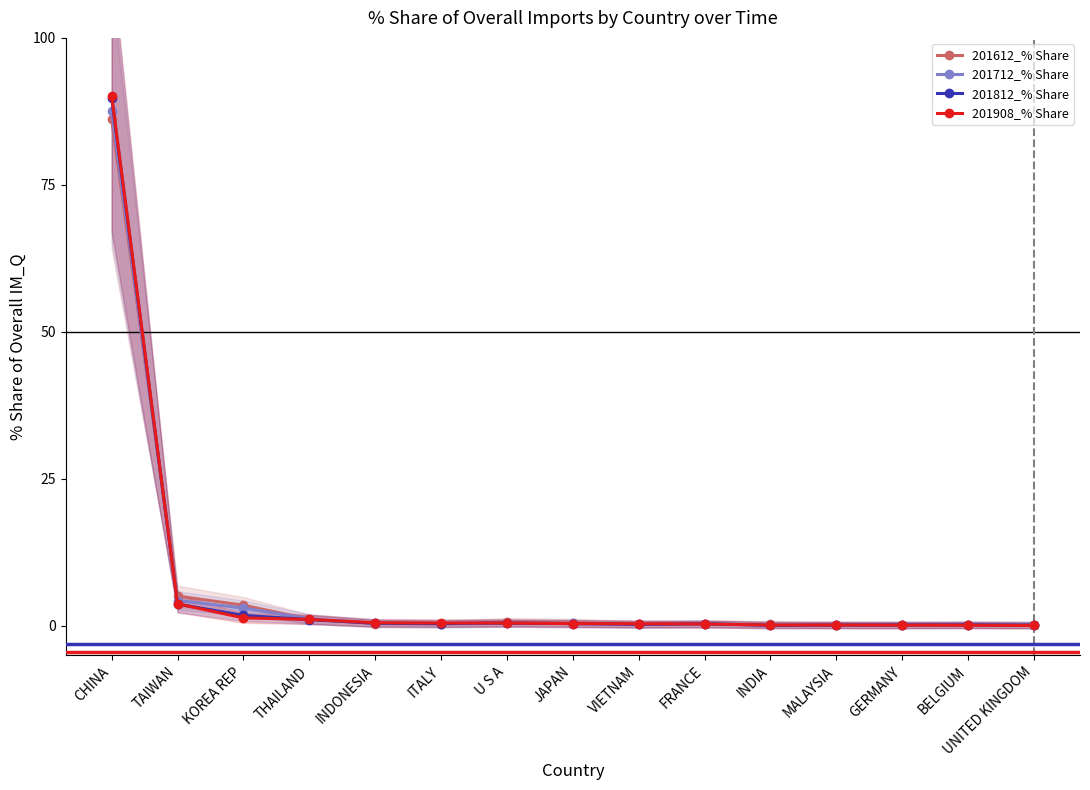

Where is the first local maximum for 201712_% Share?

U S A